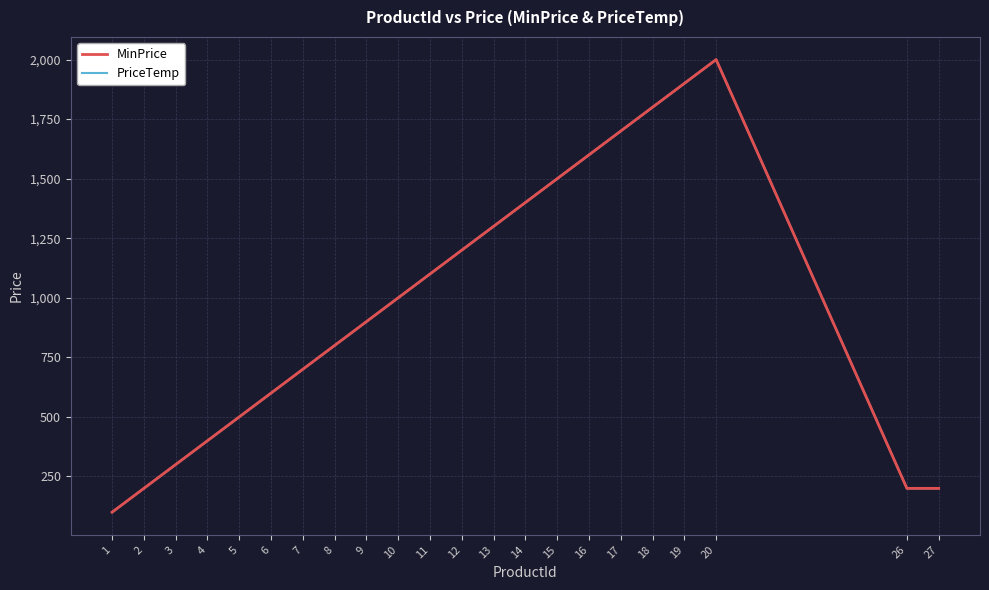

Does the chart display data point markers on the line(s)?

No